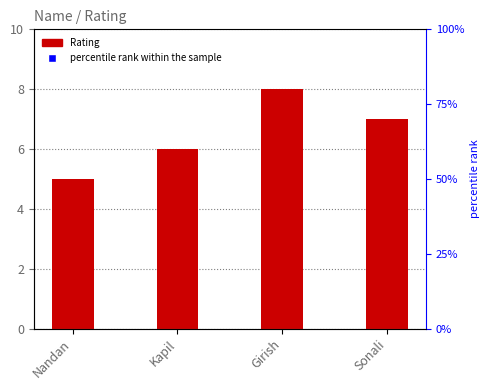

What is the lowest value of the percentile rank within the sample series?

50